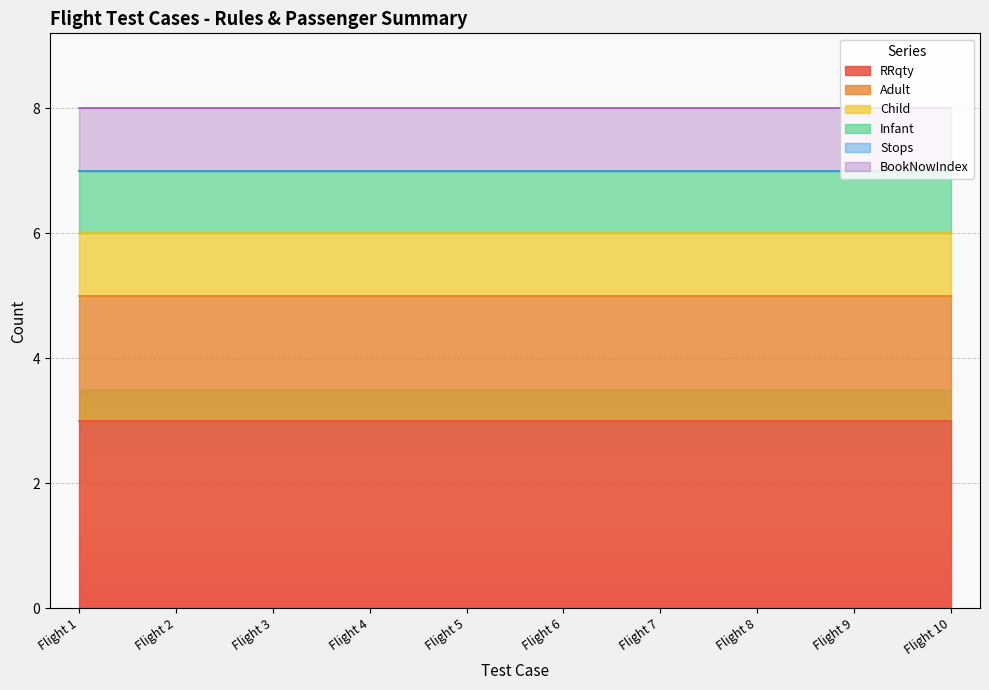

True or false: Adult and RRqty cross at least once.

False